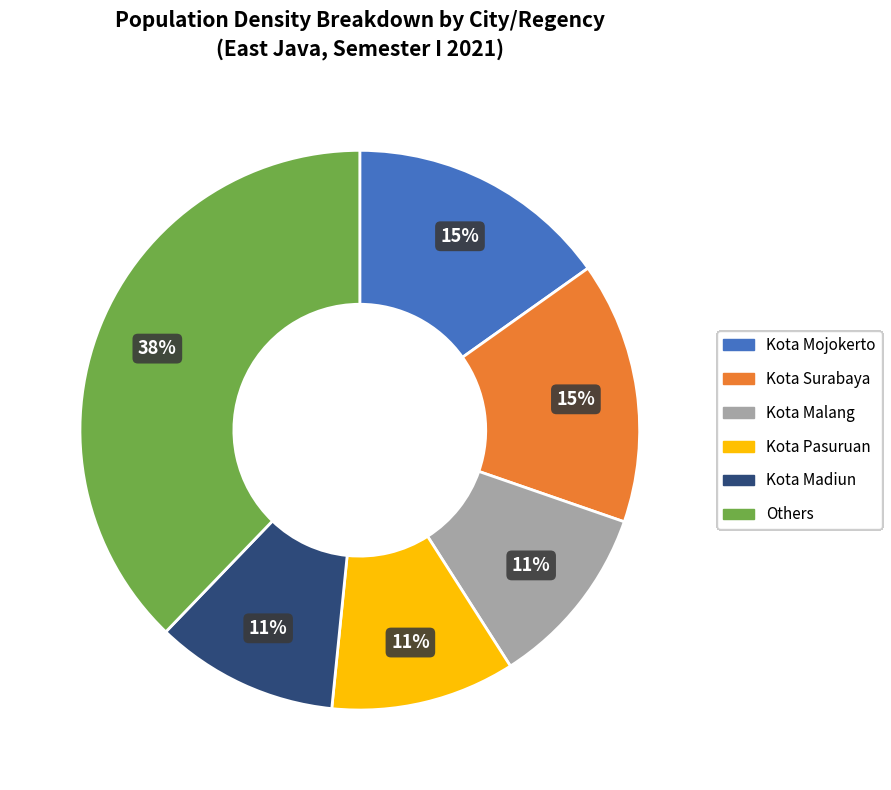

Is there a majority slice in this chart?

No